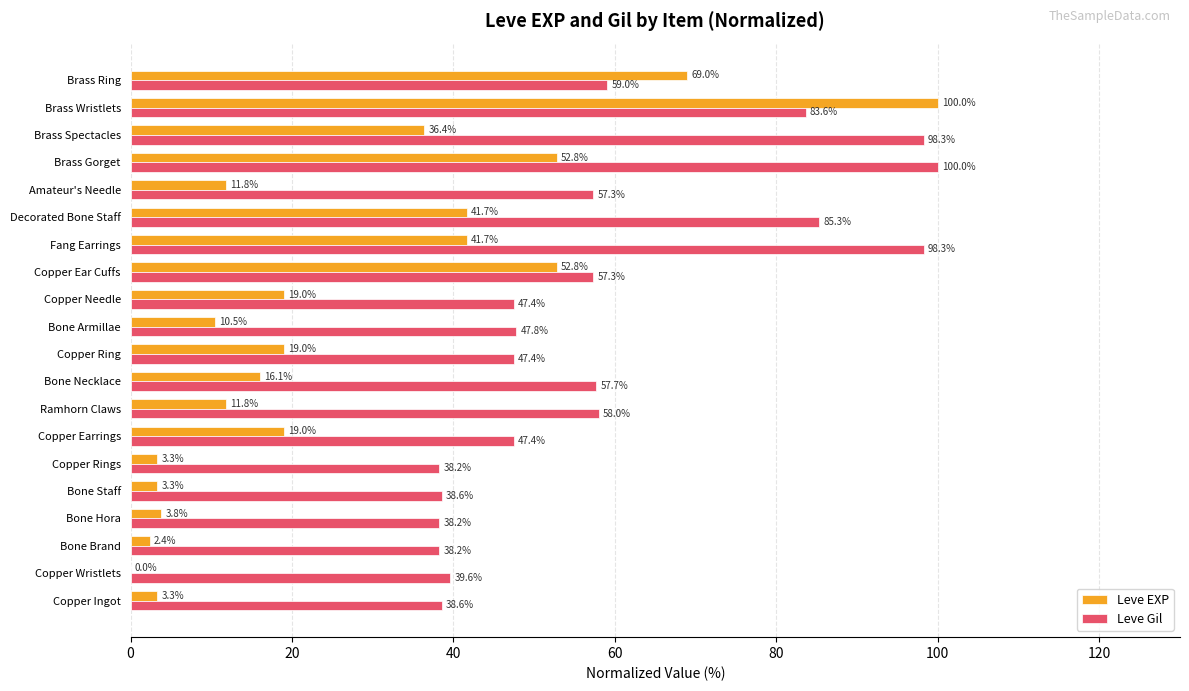

True or false: Leve Gil has a value of 47.8 at Bone Armillae.

True